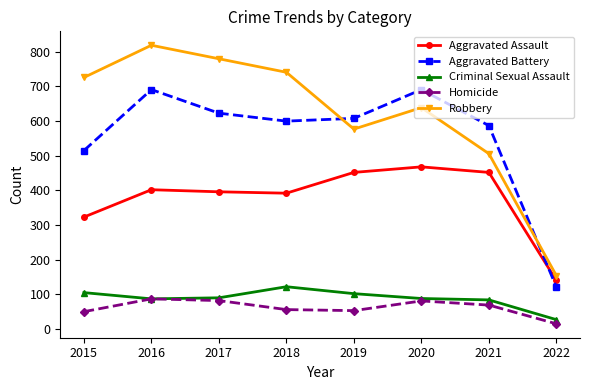

True or false: Aggravated Battery and Criminal Sexual Assault intersect in this chart.

False